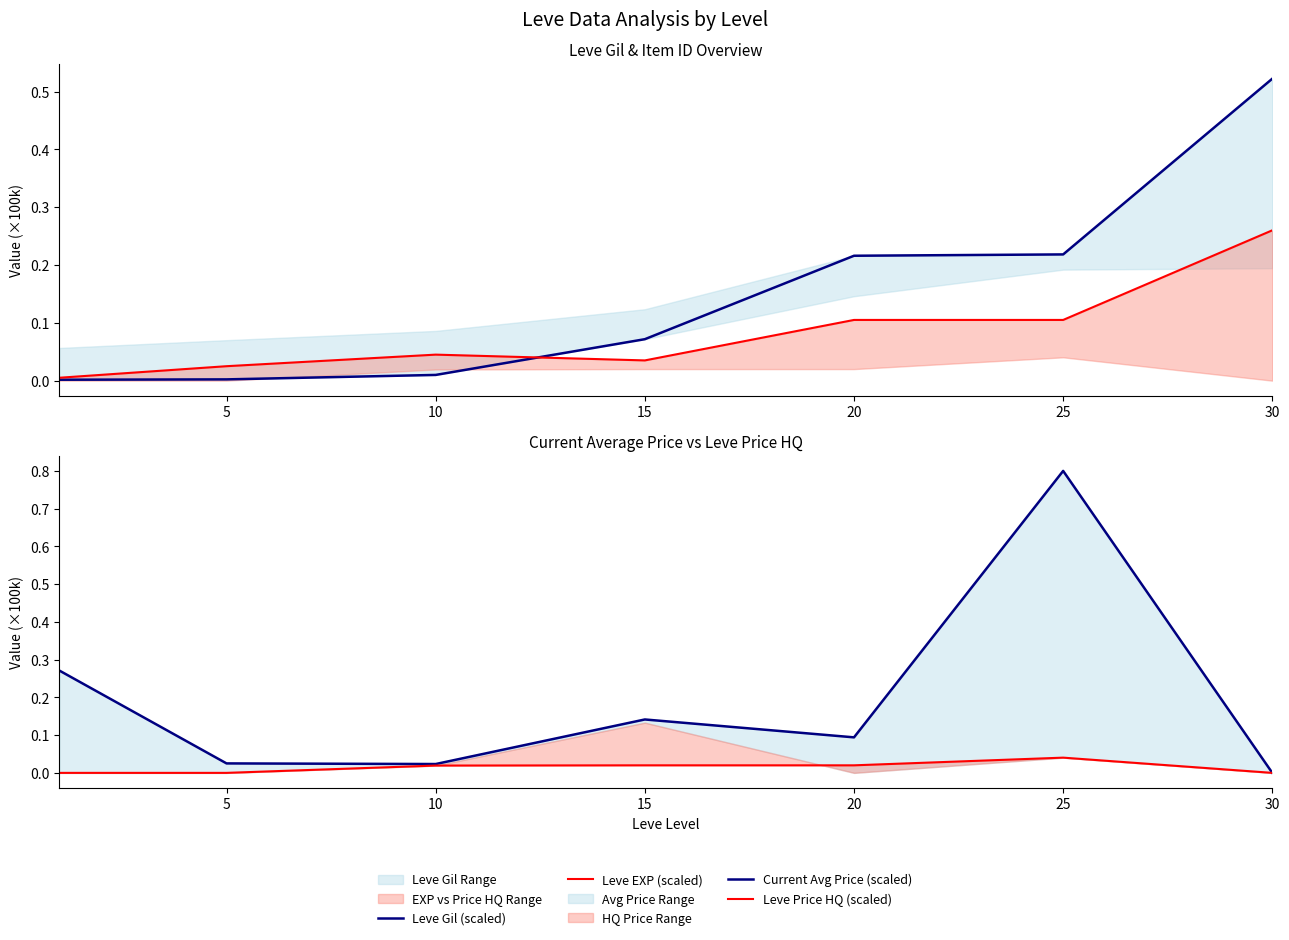

How many intersections are there between Current Avg Price (scaled) and Leve Gil (scaled)?

3